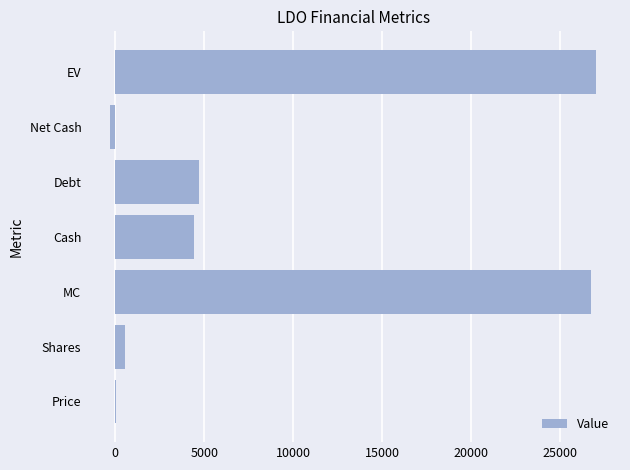

Reading top to bottom, transcribe all the data shown in this chart.

EV=27003.6	Net Cash=-267.0	Debt=4700.0	Cash=4433.0	MC=26736.6	Shares=575.6	Price=46.5